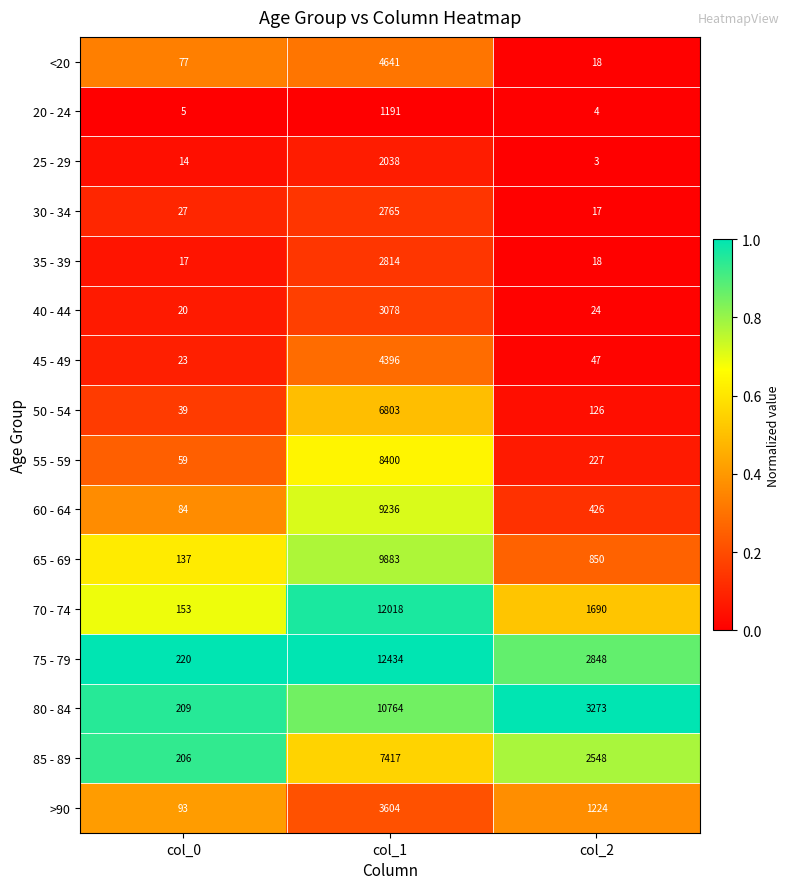

At which label is 70 - 74 closest to 6085?

col_2